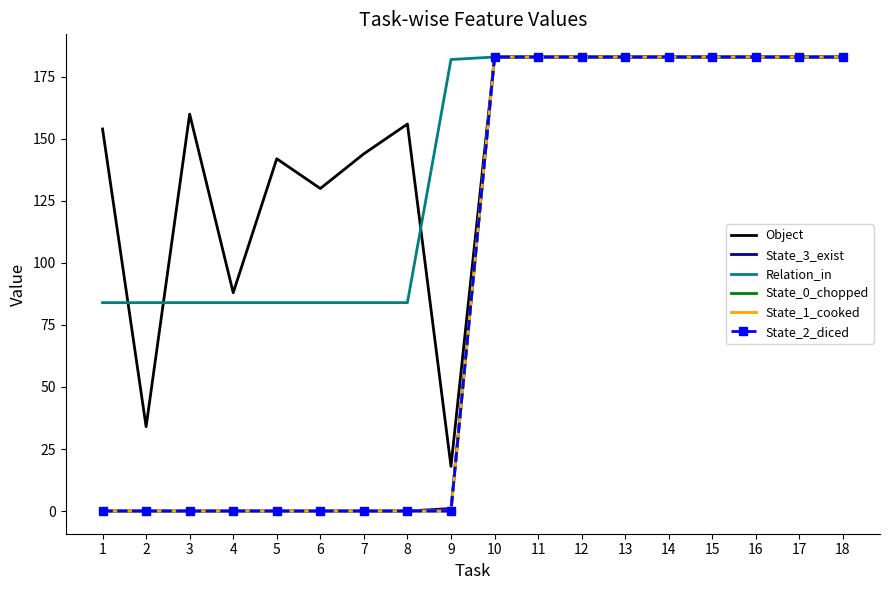

How many lines are shown in the chart?

6